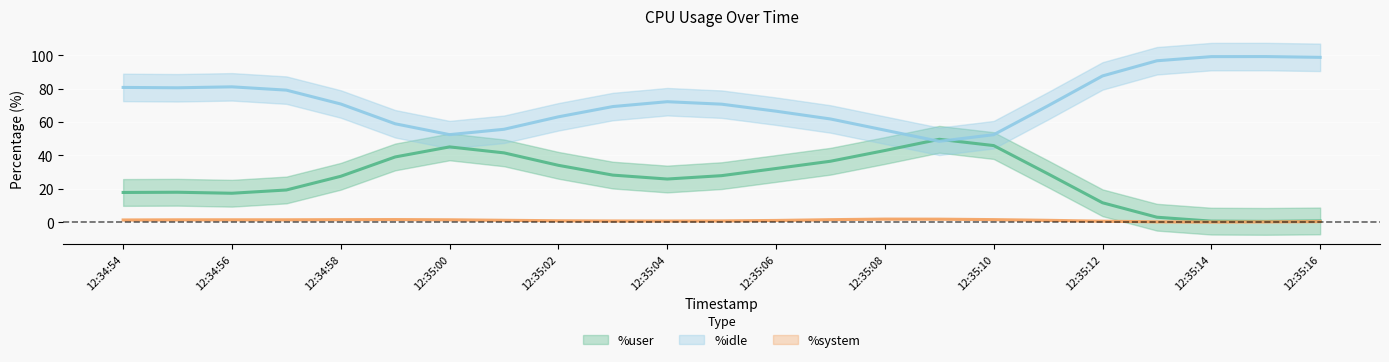

At how many categories does at least one series exceed 9?

23